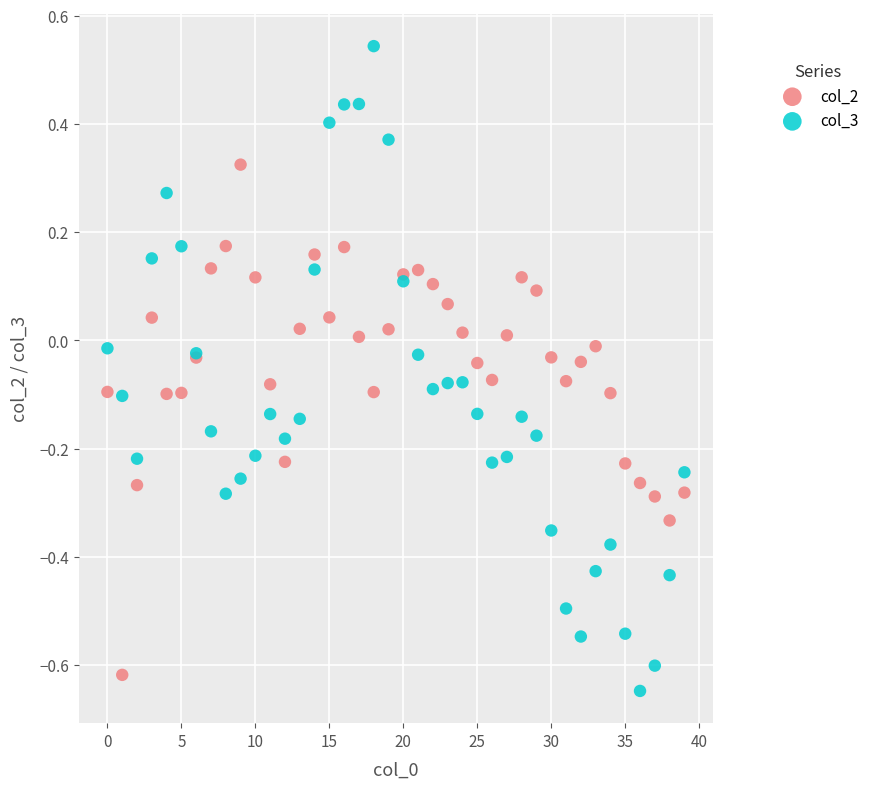

Which series has the largest Y range (max minus min)?

col_3